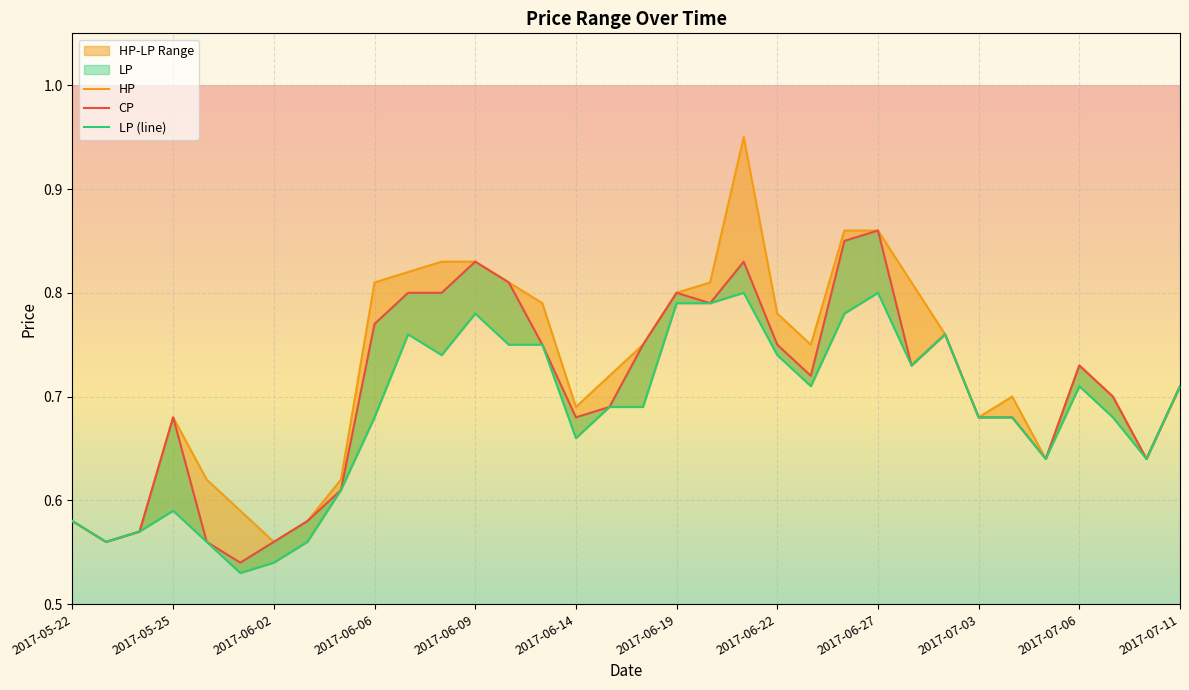

Which series has the largest range (max minus min)?

HP